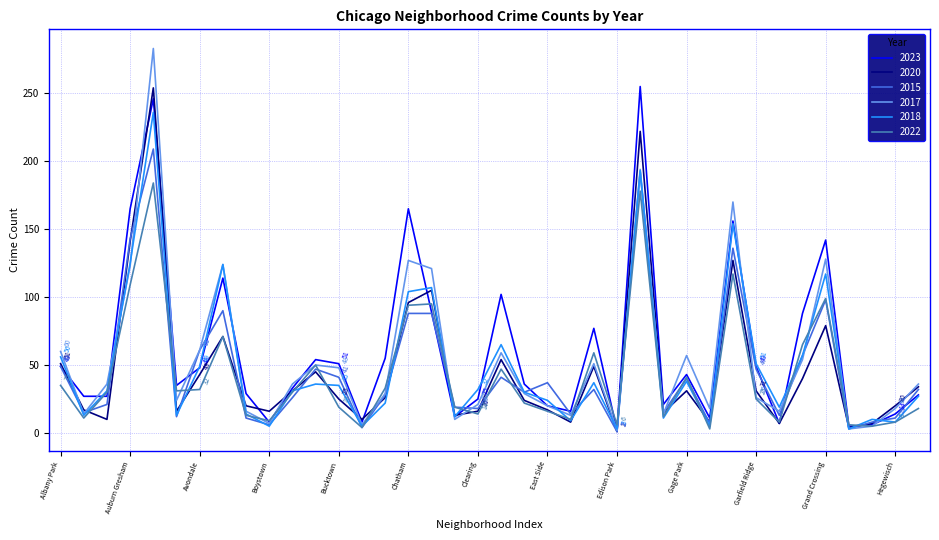

What is the minimum value shown in the chart?

1